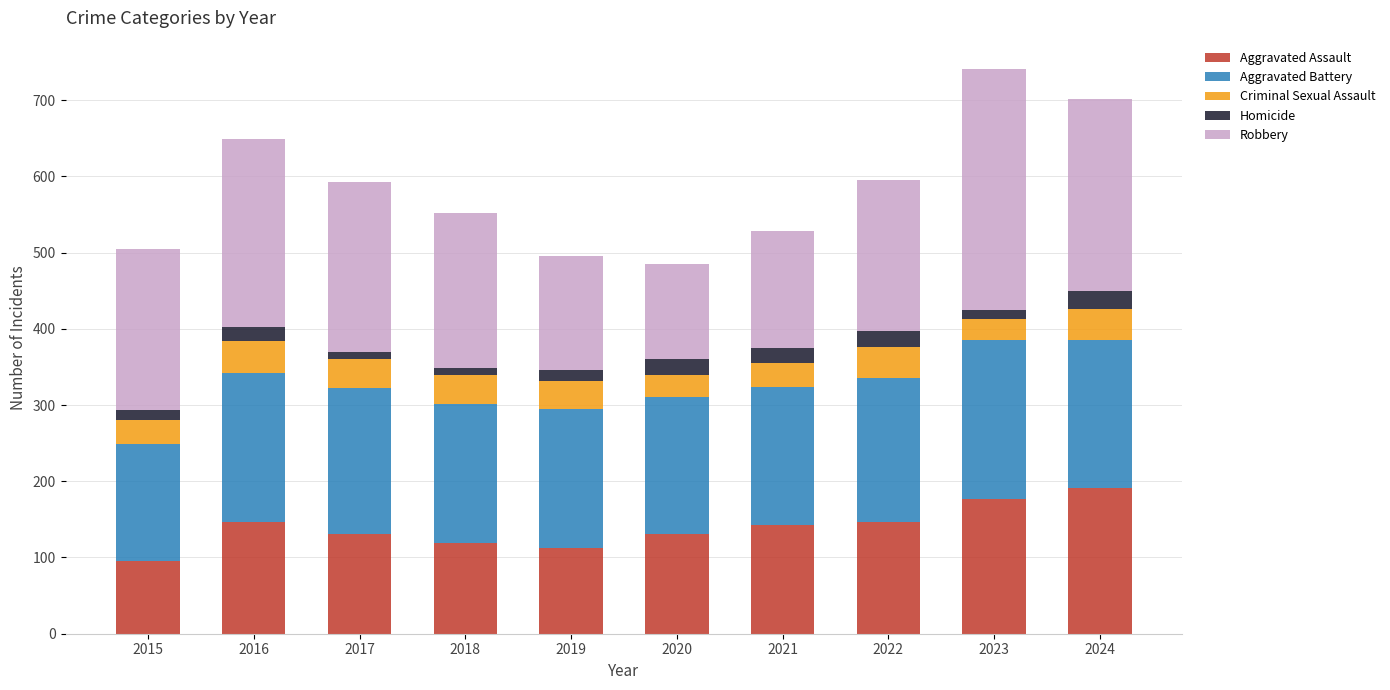

What is the total value across all series at 2016?

649